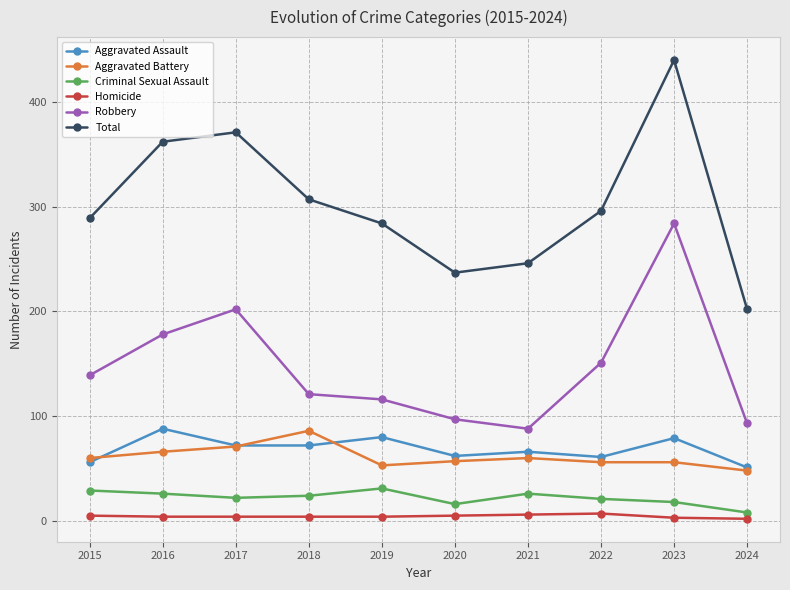

Rank the series at 2016 from lowest to highest value.

Homicide, Criminal Sexual Assault, Aggravated Battery, Aggravated Assault, Robbery, Total